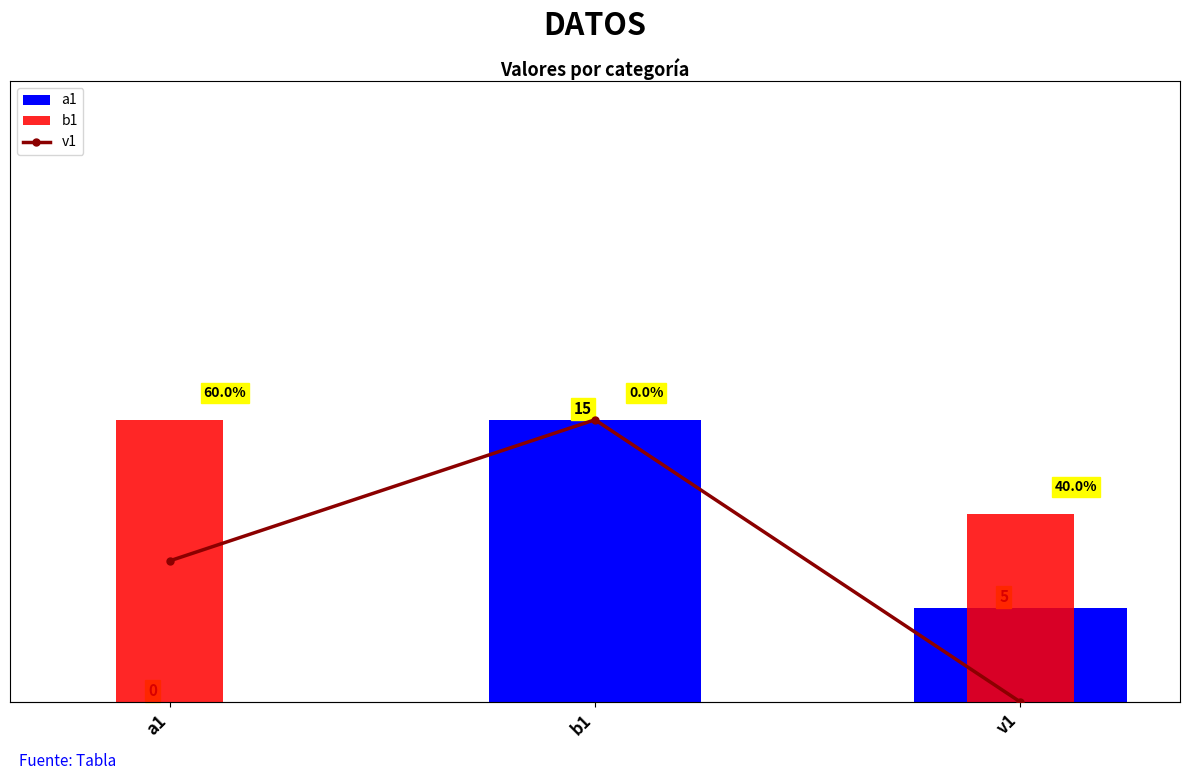

Reading right to left, list all the values displayed in this chart.

a1: 5	15	0
b1: 10	0	15
v1: 0	10	5